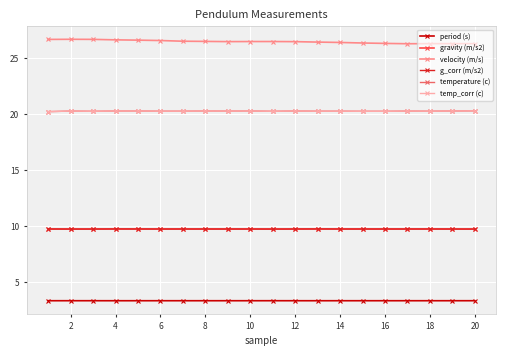

Reading left to right, list all the values displayed in this chart.

period (s): 3.4	3.4	3.4	3.4	3.4	3.4	3.4	3.4	3.4	3.4	3.4	3.4	3.4	3.4	3.4	3.4	3.4	3.4	3.4	3.4
gravity (m/s2): 9.8	9.8	9.8	9.8	9.8	9.8	9.8	9.8	9.8	9.8	9.8	9.8	9.8	9.8	9.8	9.8	9.8	9.8	9.8	9.8
velocity (m/s): 26.7	26.7	26.7	26.6	26.6	26.6	26.5	26.5	26.5	26.5	26.5	26.5	26.4	26.4	26.3	26.3	26.3	26.3	26.3	26.3
g_corr (m/s2): 9.8	9.8	9.8	9.8	9.8	9.8	9.8	9.8	9.8	9.8	9.8	9.8	9.8	9.8	9.8	9.8	9.8	9.8	9.8	9.8
temperature (c): 20.2	20.3	20.3	20.3	20.3	20.3	20.3	20.3	20.3	20.3	20.3	20.3	20.3	20.3	20.3	20.3	20.3	20.3	20.3	20.3
temp_corr (c): 20.2	20.3	20.3	20.3	20.3	20.3	20.3	20.3	20.3	20.3	20.3	20.3	20.3	20.3	20.3	20.3	20.3	20.3	20.3	20.3